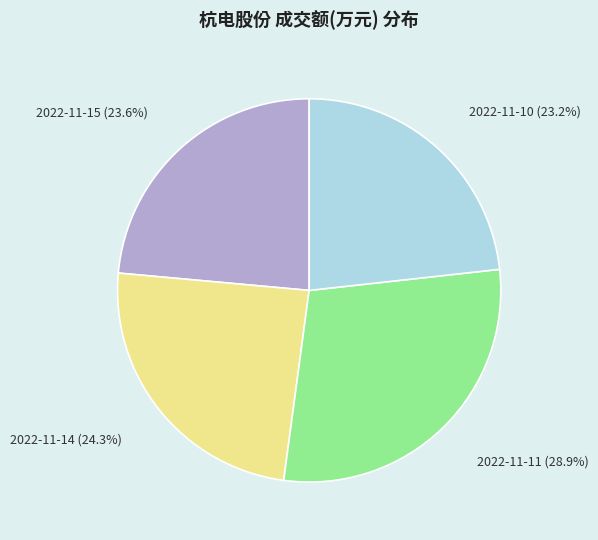

Is there a majority slice in this chart?

No